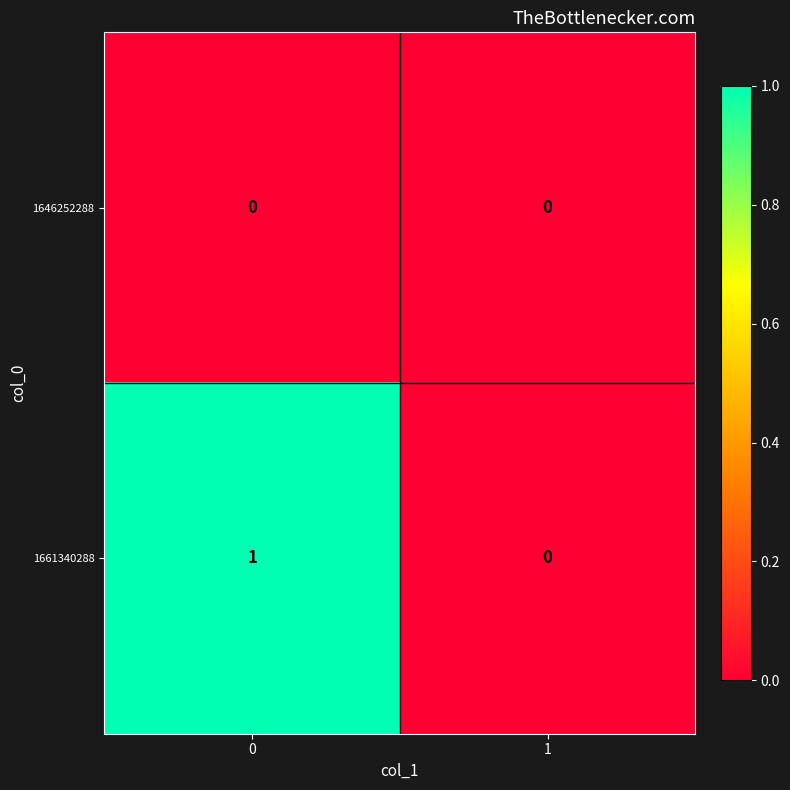

How many distinct data groups are displayed?

2